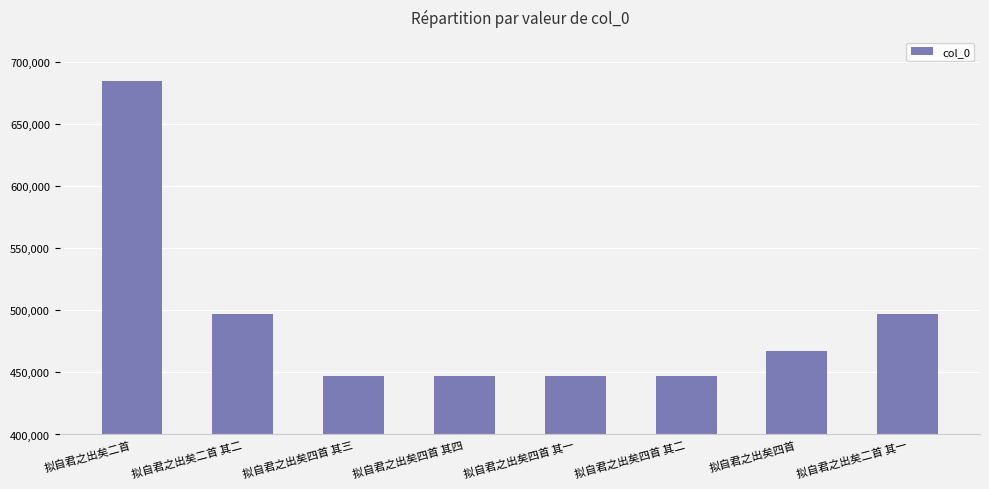

What is the maximum value shown in the chart?

684893